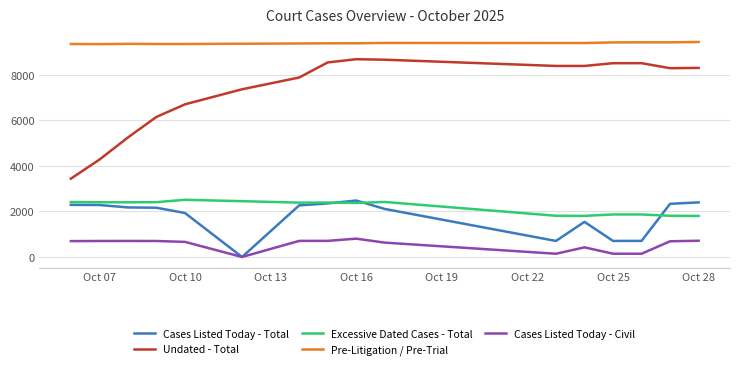

Which series has the widest spread of values?

Undated - Total